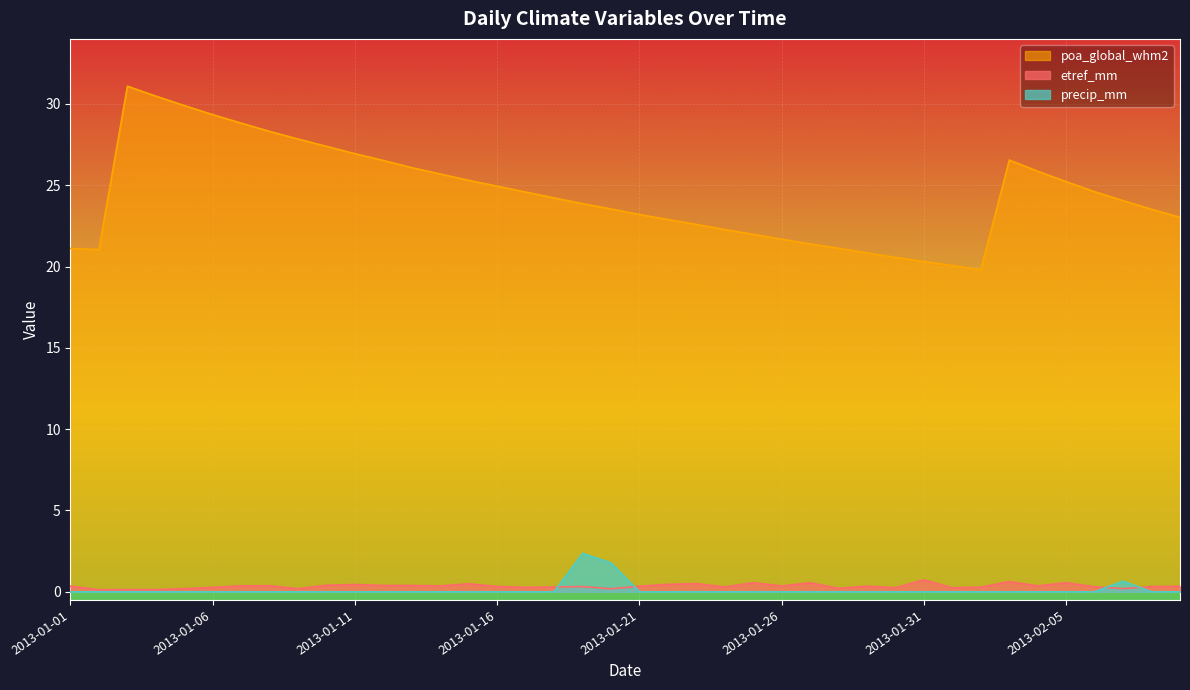

Reading left to right, transcribe all the data shown in this chart.

etref_mm: 2013-01-01=0.4	2013-01-02=0.1	2013-01-03=0.1	2013-01-04=0.1	2013-01-05=0.2	2013-01-06=0.3	2013-01-07=0.4	2013-01-08=0.4	2013-01-09=0.2	2013-01-10=0.4	2013-01-11=0.4	2013-01-12=0.4	2013-01-13=0.4	2013-01-14=0.4	2013-01-15=0.5	2013-01-16=0.3	2013-01-17=0.3	2013-01-18=0.3	2013-01-19=0.3	2013-01-20=0.2	2013-01-21=0.3	2013-01-22=0.5	2013-01-23=0.5	2013-01-24=0.3	2013-01-25=0.6	2013-01-26=0.4	2013-01-27=0.6	2013-01-28=0.2	2013-01-29=0.3	2013-01-30=0.2	2013-01-31=0.7	2013-02-01=0.2	2013-02-02=0.3	2013-02-03=0.6	2013-02-04=0.4	2013-02-05=0.6	2013-02-06=0.3	2013-02-07=0.2	2013-02-08=0.3	2013-02-09=0.3
poa_global_whm2: 2013-01-01=21.1	2013-01-02=21.0	2013-01-03=31.1	2013-01-04=30.5	2013-01-05=29.9	2013-01-06=29.3	2013-01-07=28.8	2013-01-08=28.3	2013-01-09=27.8	2013-01-10=27.4	2013-01-11=26.9	2013-01-12=26.5	2013-01-13=26.1	2013-01-14=25.7	2013-01-15=25.3	2013-01-16=24.9	2013-01-17=24.6	2013-01-18=24.2	2013-01-19=23.9	2013-01-20=23.5	2013-01-21=23.2	2013-01-22=22.9	2013-01-23=22.6	2013-01-24=22.3	2013-01-25=22.0	2013-01-26=21.7	2013-01-27=21.4	2013-01-28=21.1	2013-01-29=20.8	2013-01-30=20.6	2013-01-31=20.3	2013-02-01=20.1	2013-02-02=19.8	2013-02-03=26.6	2013-02-04=25.9	2013-02-05=25.2	2013-02-06=24.6	2013-02-07=24.1	2013-02-08=23.5	2013-02-09=23.0
precip_mm: 2013-01-01=0.0	2013-01-02=0.0	2013-01-03=0.0	2013-01-04=0.0	2013-01-05=0.0	2013-01-06=0.0	2013-01-07=0.0	2013-01-08=0.0	2013-01-09=0.0	2013-01-10=0.0	2013-01-11=0.0	2013-01-12=0.0	2013-01-13=0.0	2013-01-14=0.0	2013-01-15=0.0	2013-01-16=0.0	2013-01-17=0.0	2013-01-18=0.0	2013-01-19=2.4	2013-01-20=1.8	2013-01-21=0.0	2013-01-22=0.0	2013-01-23=0.0	2013-01-24=0.0	2013-01-25=0.0	2013-01-26=0.0	2013-01-27=0.0	2013-01-28=0.0	2013-01-29=0.0	2013-01-30=0.0	2013-01-31=0.0	2013-02-01=0.0	2013-02-02=0.0	2013-02-03=0.0	2013-02-04=0.0	2013-02-05=0.0	2013-02-06=0.0	2013-02-07=0.7	2013-02-08=0.0	2013-02-09=0.0